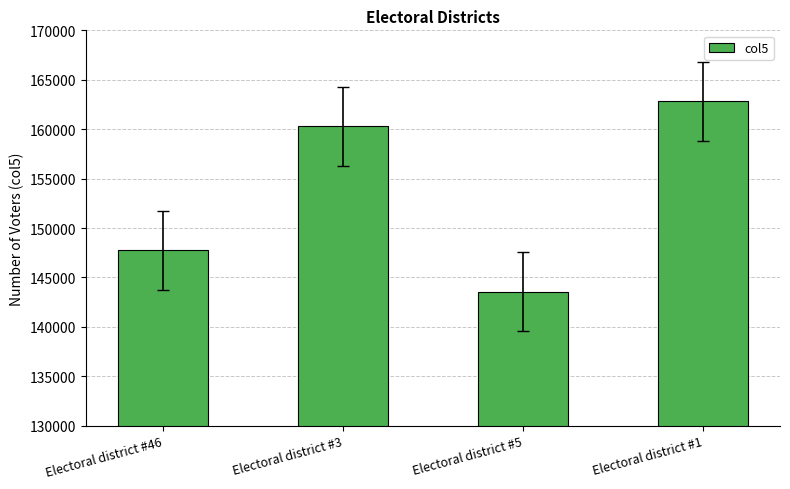

Reading left to right, transcribe all the data shown in this chart.

147759	160311	143545	162822